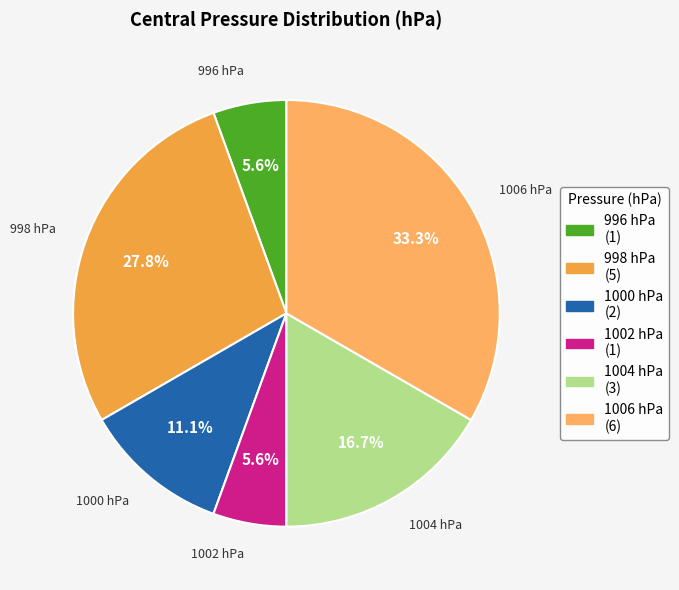

How many segments does this pie chart have?

6